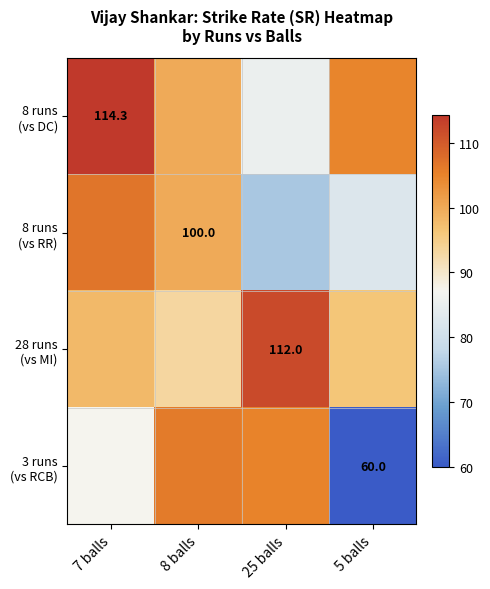

How many data points in 8 runs (vs RR) are less than 100?

2